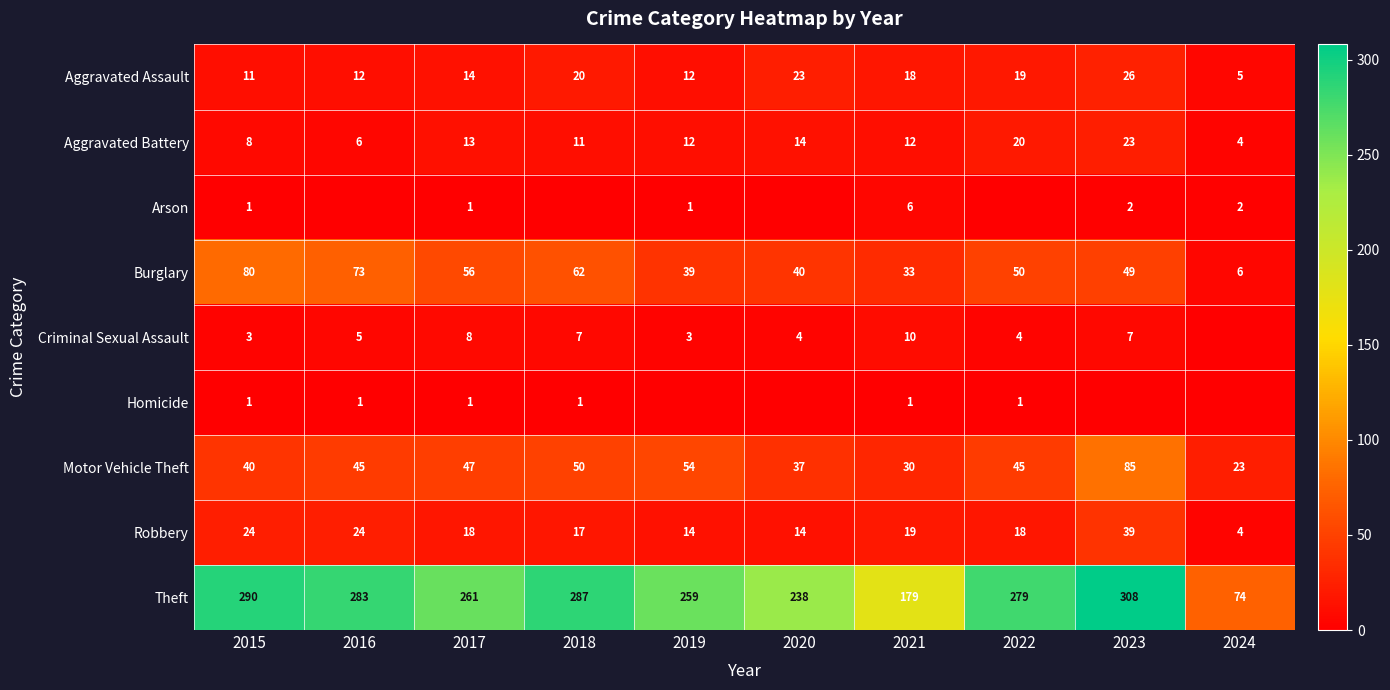

List the labels in order of Burglary value, smallest first.

2024, 2021, 2019, 2020, 2023, 2022, 2017, 2018, 2016, 2015